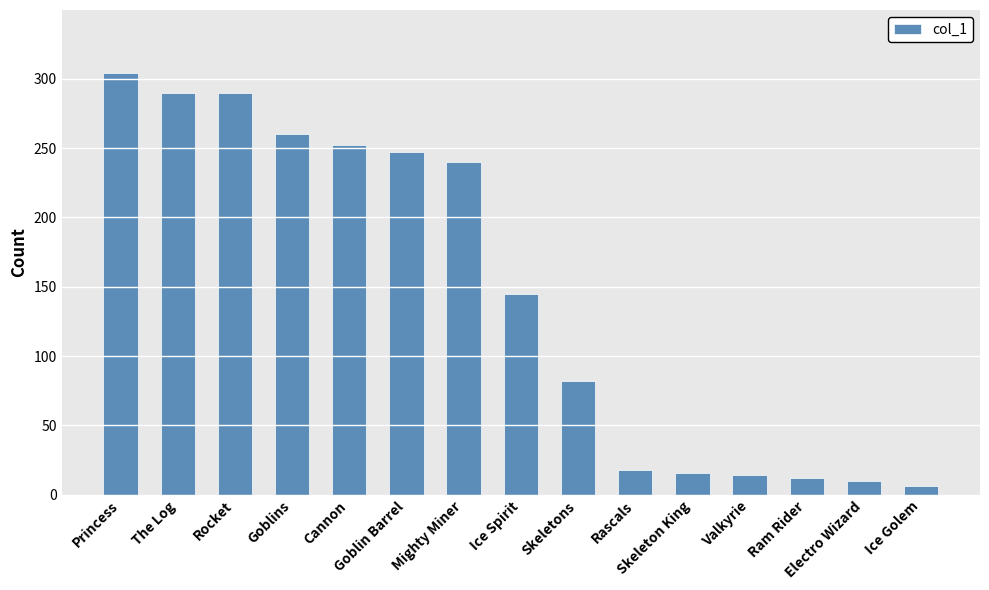

True or false: the data shows 16 at Skeleton King.

True